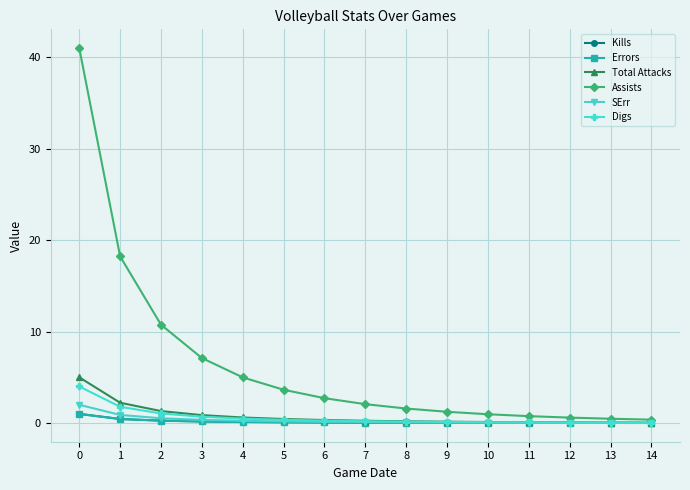

What is the difference between the Assists values at 3 and 9?

5.9